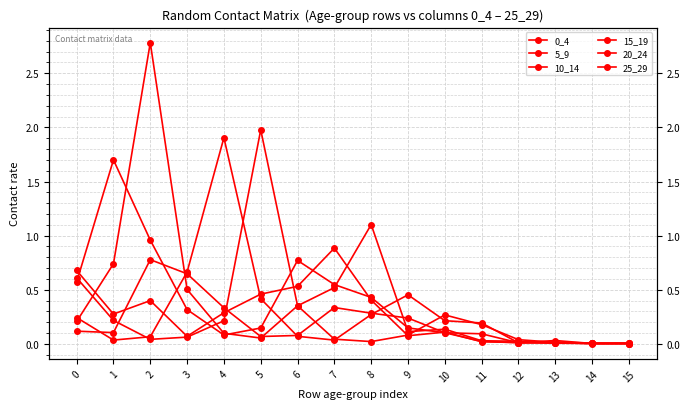

At which category does the chart reach its minimum across all series?

14